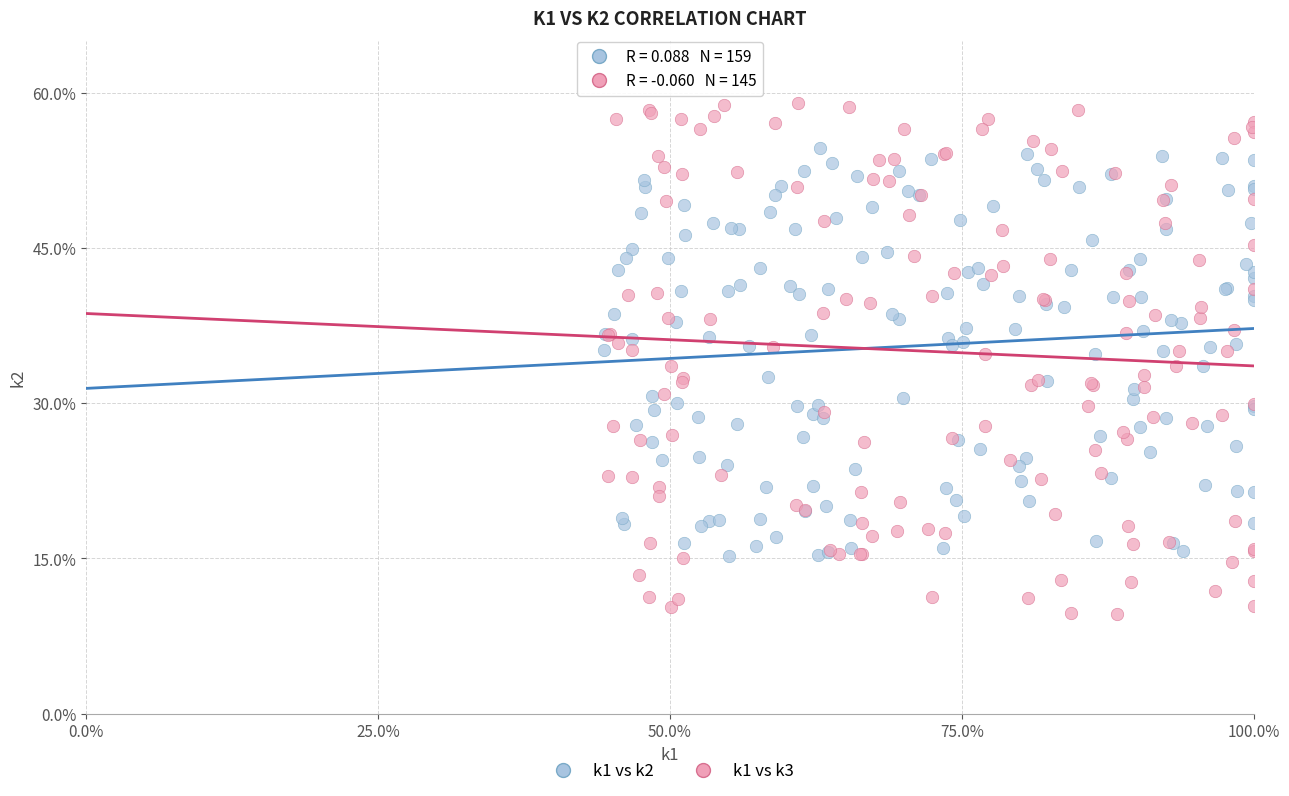

What are all the series names shown in the legend?

k1 vs k2, k1 vs k3